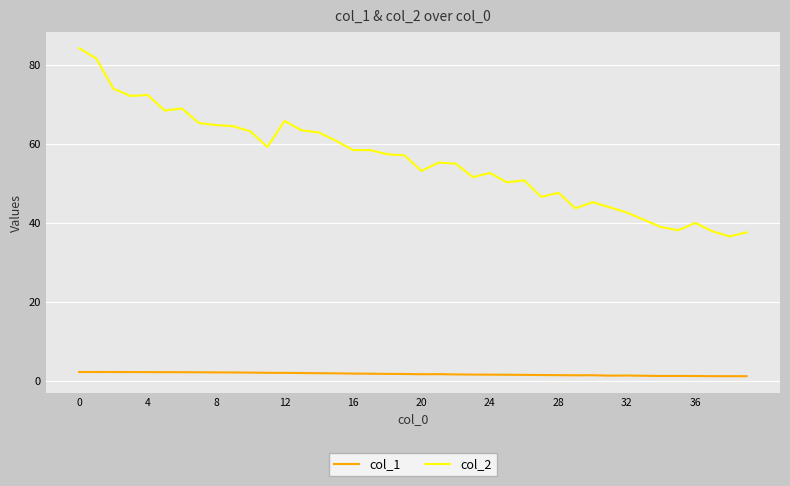

Which series has the widest spread of values?

col_2